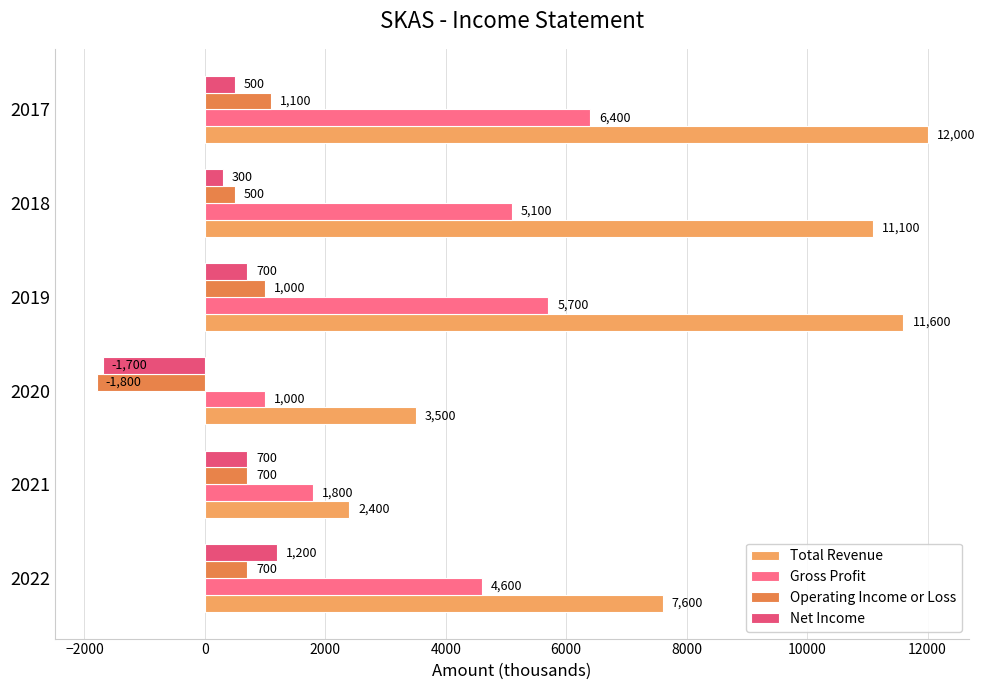

What is the highest value of the Gross Profit series?

6400